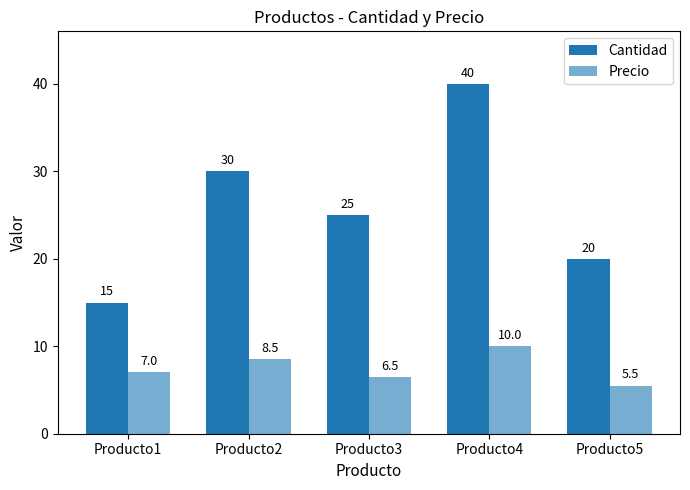

Which series has the widest spread of values?

Cantidad